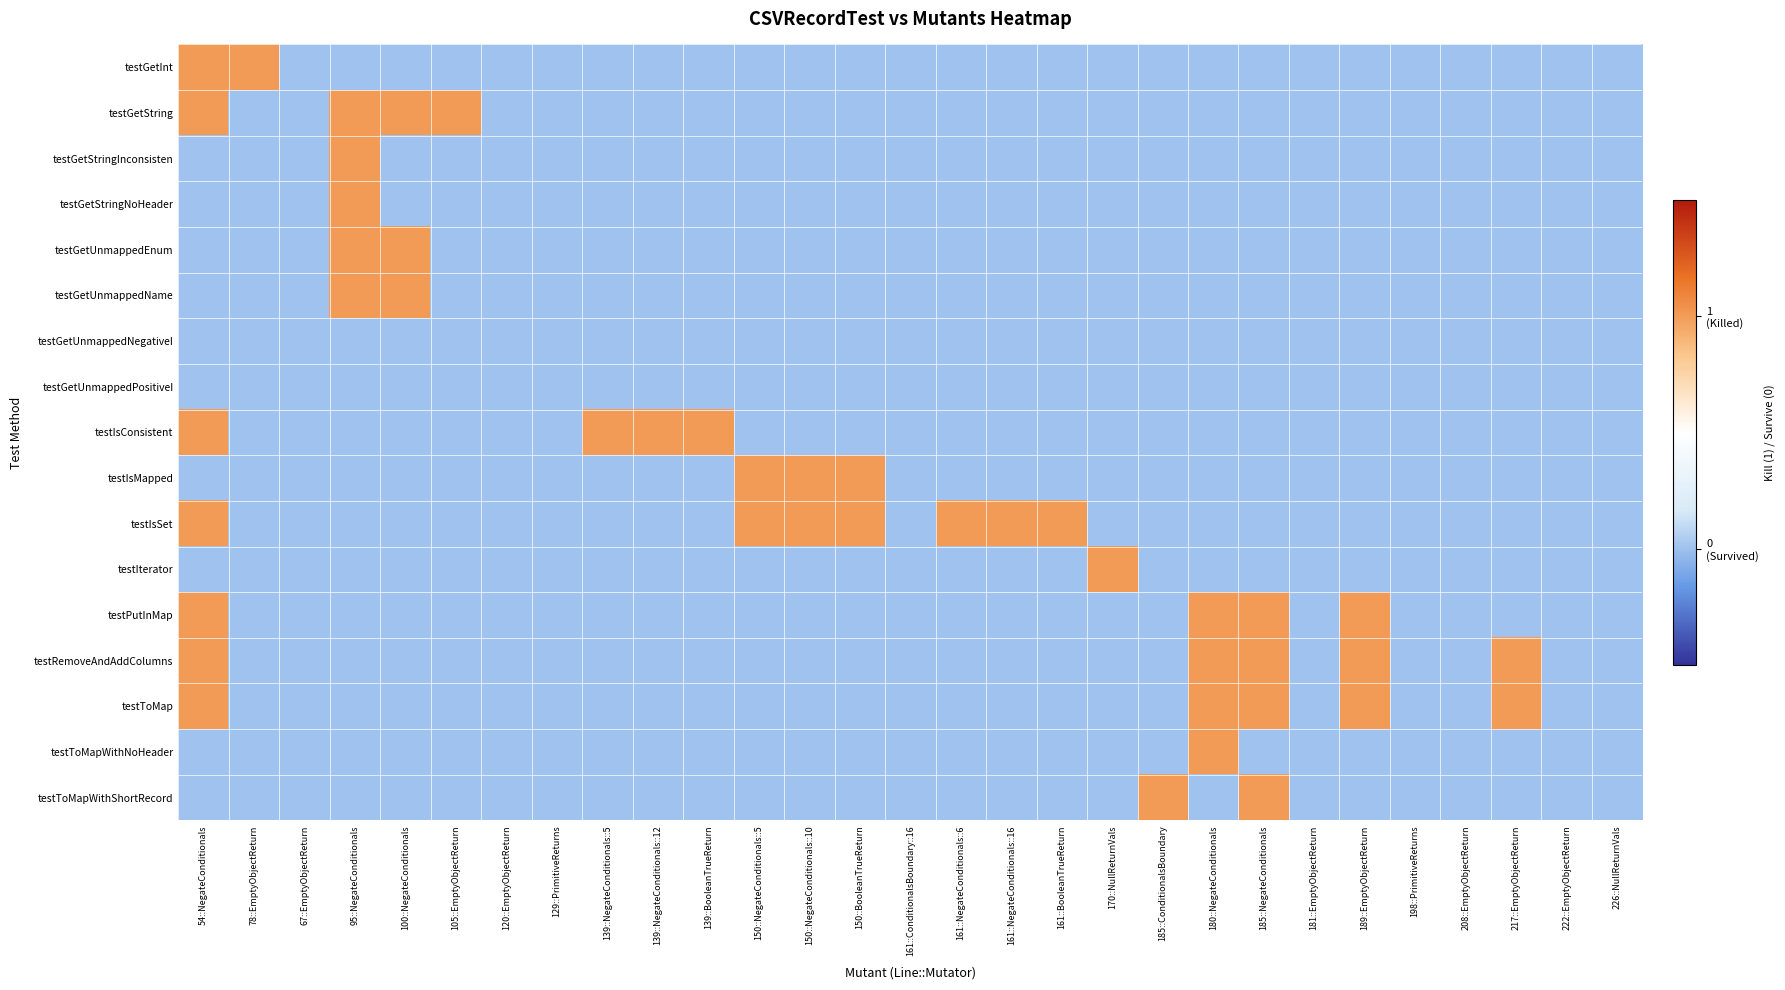

At which category is the sum across all series the highest?

54::NegateConditionals